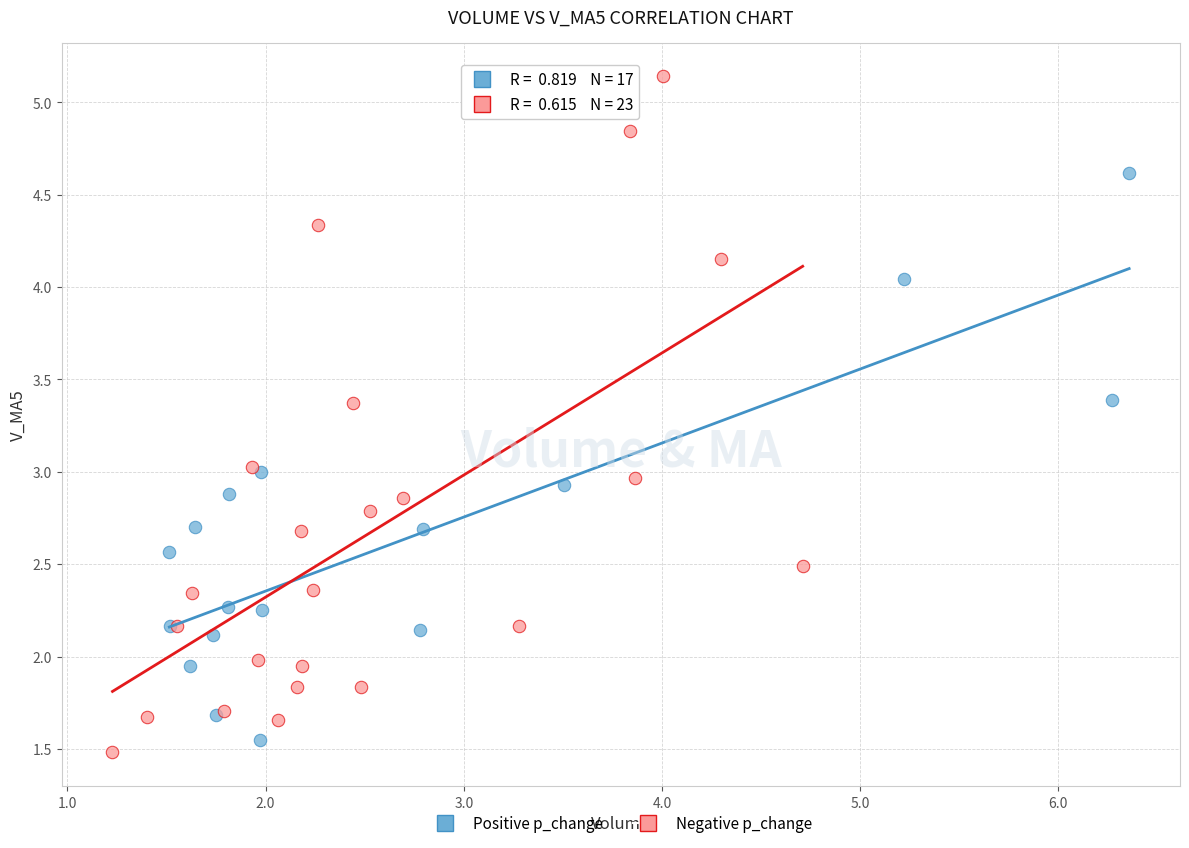

Which series contains the lowest Y value?

Negative p_change